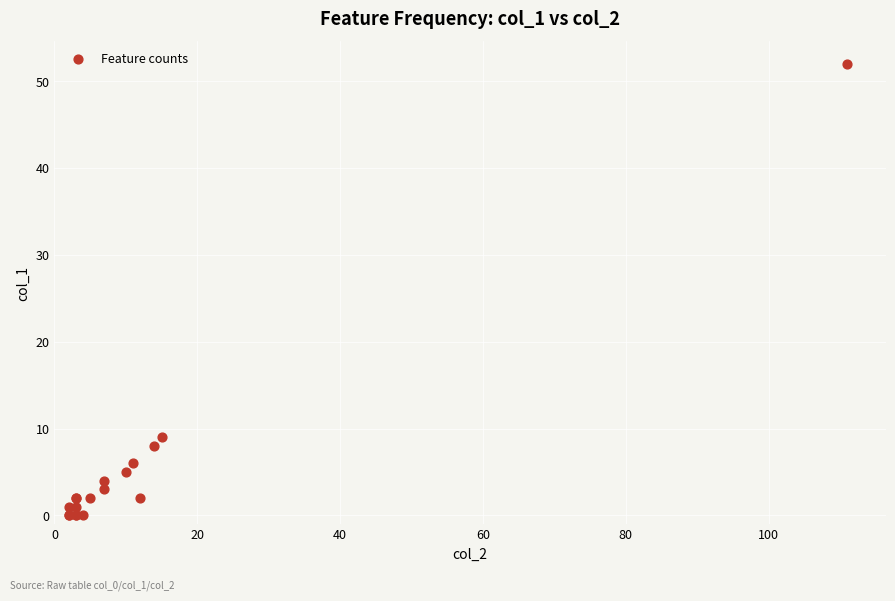

What Y value in the scatter plot is closest to 26?

9